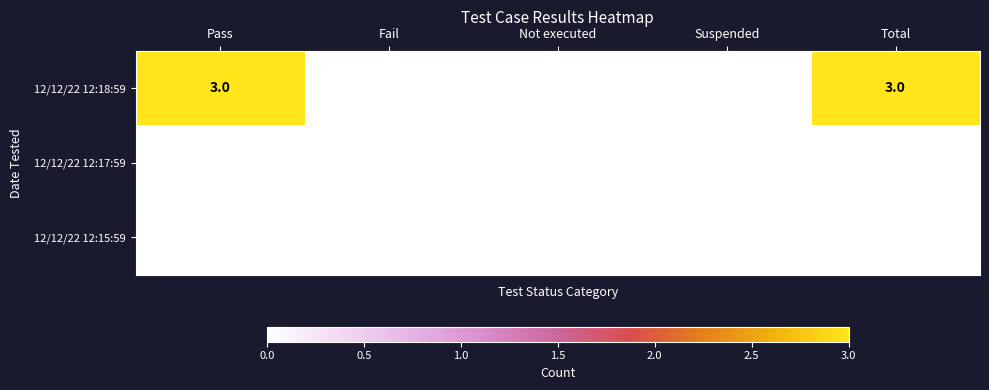

What is the difference between the highest and lowest values at Total?

3